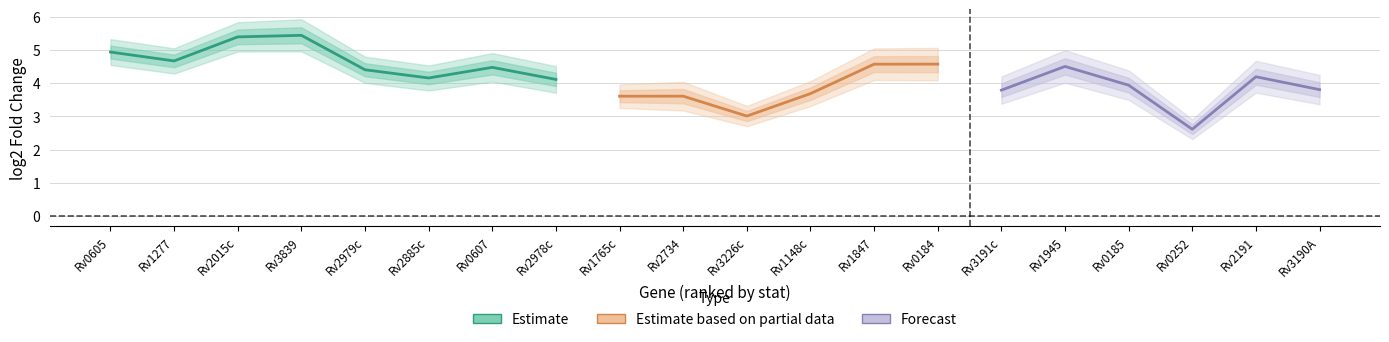

How many lfcSE_shrunken values are between 0 and 1?

20